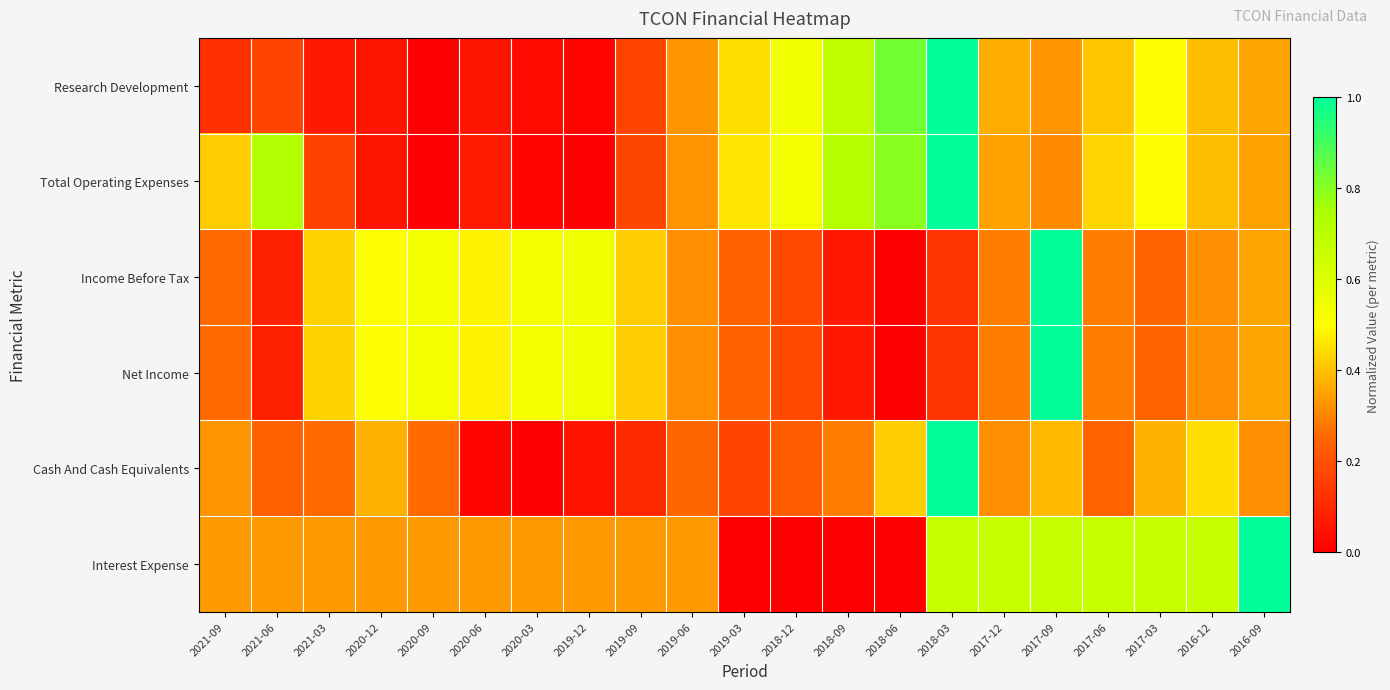

Reading right to left, what are all the values shown in this chart?

Research Development: 2016-09=0.4	2016-12=0.4	2017-03=0.5	2017-06=0.4	2017-09=0.3	2017-12=0.4	2018-03=1.0	2018-06=0.8	2018-09=0.7	2018-12=0.5	2019-03=0.4	2019-06=0.3	2019-09=0.2	2019-12=0.0	2020-03=0.0	2020-06=0.1	2020-09=0.0	2020-12=0.1	2021-03=0.1	2021-06=0.2	2021-09=0.1
Total Operating Expenses: 2016-09=0.4	2016-12=0.4	2017-03=0.5	2017-06=0.4	2017-09=0.3	2017-12=0.4	2018-03=1.0	2018-06=0.8	2018-09=0.7	2018-12=0.5	2019-03=0.5	2019-06=0.3	2019-09=0.2	2019-12=0.0	2020-03=0.0	2020-06=0.1	2020-09=0.0	2020-12=0.1	2021-03=0.2	2021-06=0.7	2021-09=0.4
Income Before Tax: 2016-09=0.4	2016-12=0.3	2017-03=0.2	2017-06=0.3	2017-09=1.0	2017-12=0.3	2018-03=0.1	2018-06=0.0	2018-09=0.1	2018-12=0.2	2019-03=0.2	2019-06=0.3	2019-09=0.4	2019-12=0.5	2020-03=0.5	2020-06=0.5	2020-09=0.5	2020-12=0.5	2021-03=0.4	2021-06=0.1	2021-09=0.3
Net Income: 2016-09=0.4	2016-12=0.3	2017-03=0.2	2017-06=0.3	2017-09=1.0	2017-12=0.3	2018-03=0.1	2018-06=0.0	2018-09=0.1	2018-12=0.2	2019-03=0.2	2019-06=0.3	2019-09=0.4	2019-12=0.5	2020-03=0.5	2020-06=0.5	2020-09=0.5	2020-12=0.5	2021-03=0.4	2021-06=0.1	2021-09=0.3
Cash And Cash Equivalents: 2016-09=0.3	2016-12=0.4	2017-03=0.4	2017-06=0.2	2017-09=0.4	2017-12=0.3	2018-03=1.0	2018-06=0.4	2018-09=0.3	2018-12=0.2	2019-03=0.2	2019-06=0.3	2019-09=0.1	2019-12=0.0	2020-03=0.0	2020-06=0.0	2020-09=0.3	2020-12=0.4	2021-03=0.3	2021-06=0.2	2021-09=0.3
Interest Expense: 2016-09=1.0	2016-12=0.7	2017-03=0.7	2017-06=0.7	2017-09=0.7	2017-12=0.7	2018-03=0.7	2018-06=0.0	2018-09=0.0	2018-12=0.0	2019-03=0.0	2019-06=0.3	2019-09=0.3	2019-12=0.3	2020-03=0.3	2020-06=0.3	2020-09=0.3	2020-12=0.3	2021-03=0.3	2021-06=0.3	2021-09=0.3